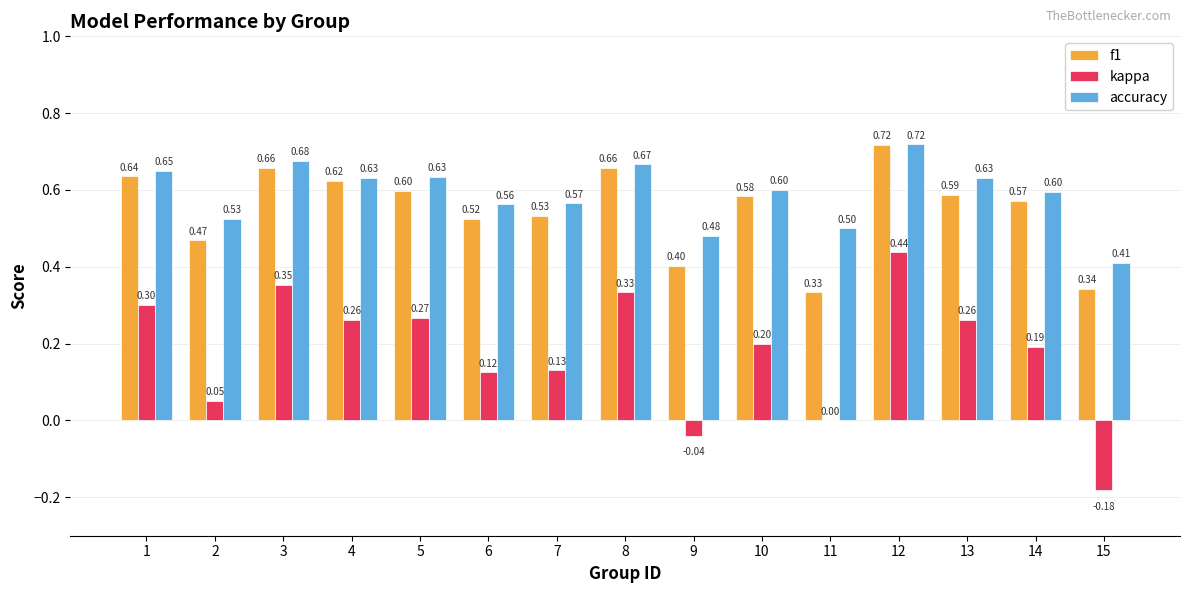

How many accuracy values are between 0 and 1?

15